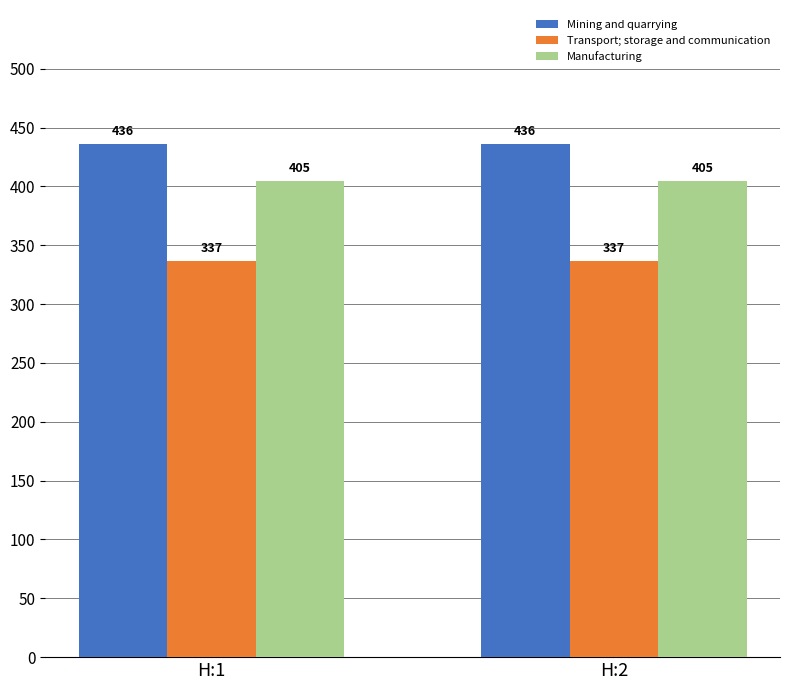

What is the average value of the Manufacturing series?

405